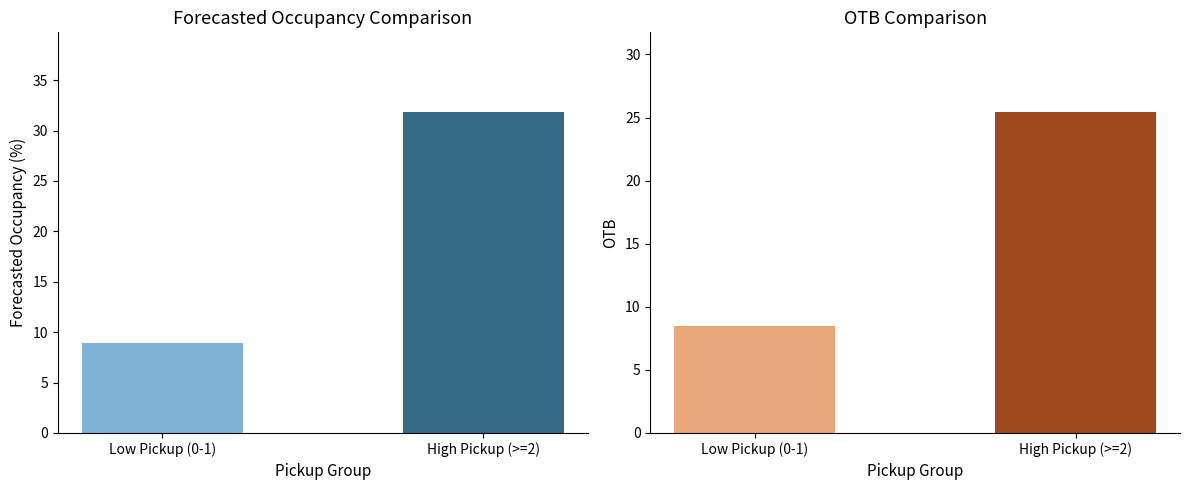

Is the value of OTB at High Pickup (>=2) greater than the value of Forecasted Occupancy (%) at High Pickup (>=2)?

No